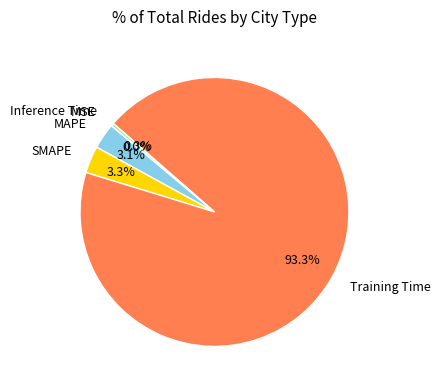

To the nearest percent, what portion does MAPE represent?

3%